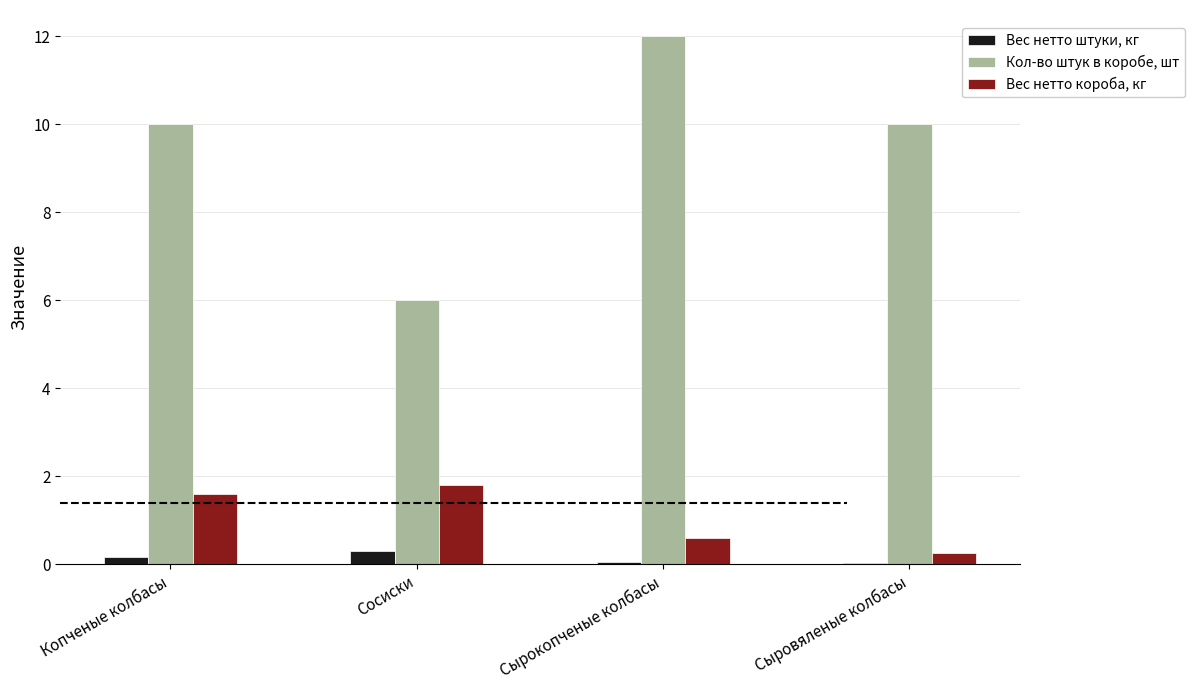

What is the difference between the Вес нетто штуки, кг values at Копченые колбасы and Сосиски?

0.1